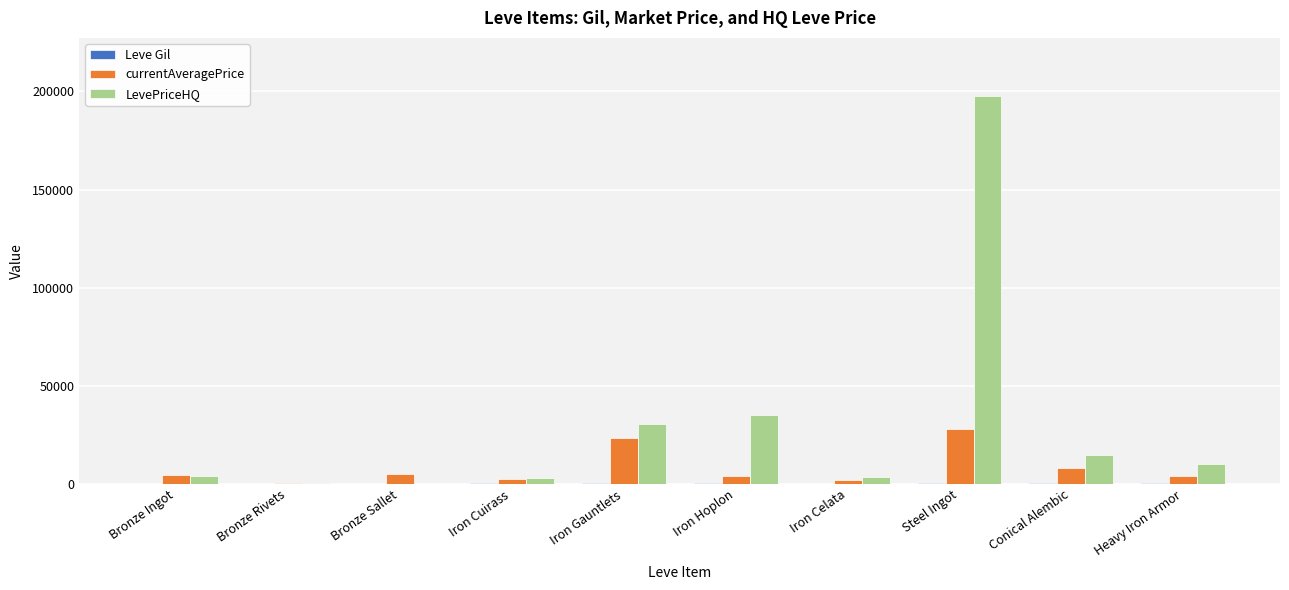

Which series has the largest total across all categories?

LevePriceHQ